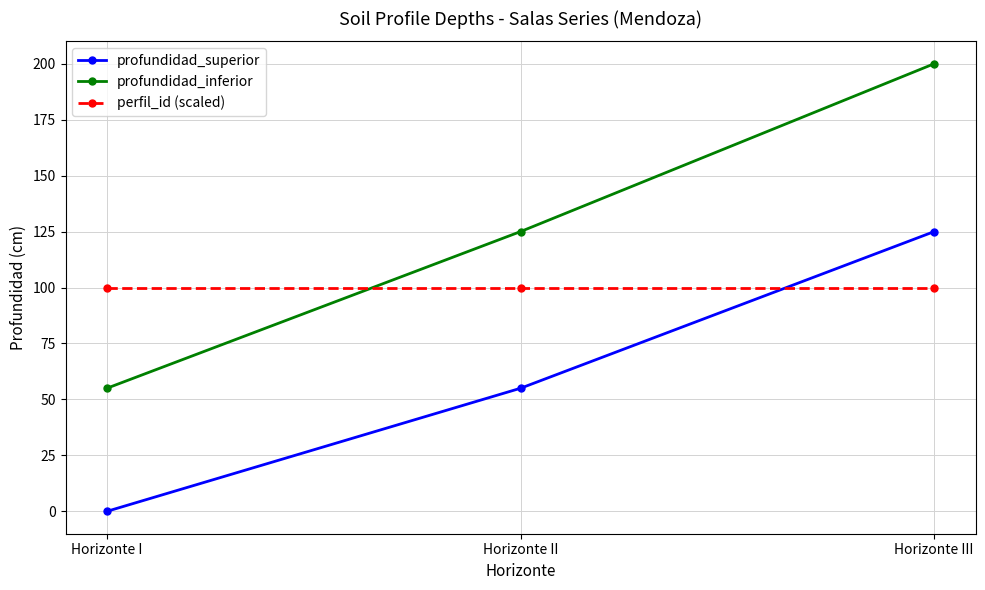

Rank the series at Horizonte III from lowest to highest value.

perfil_id (scaled), profundidad_superior, profundidad_inferior